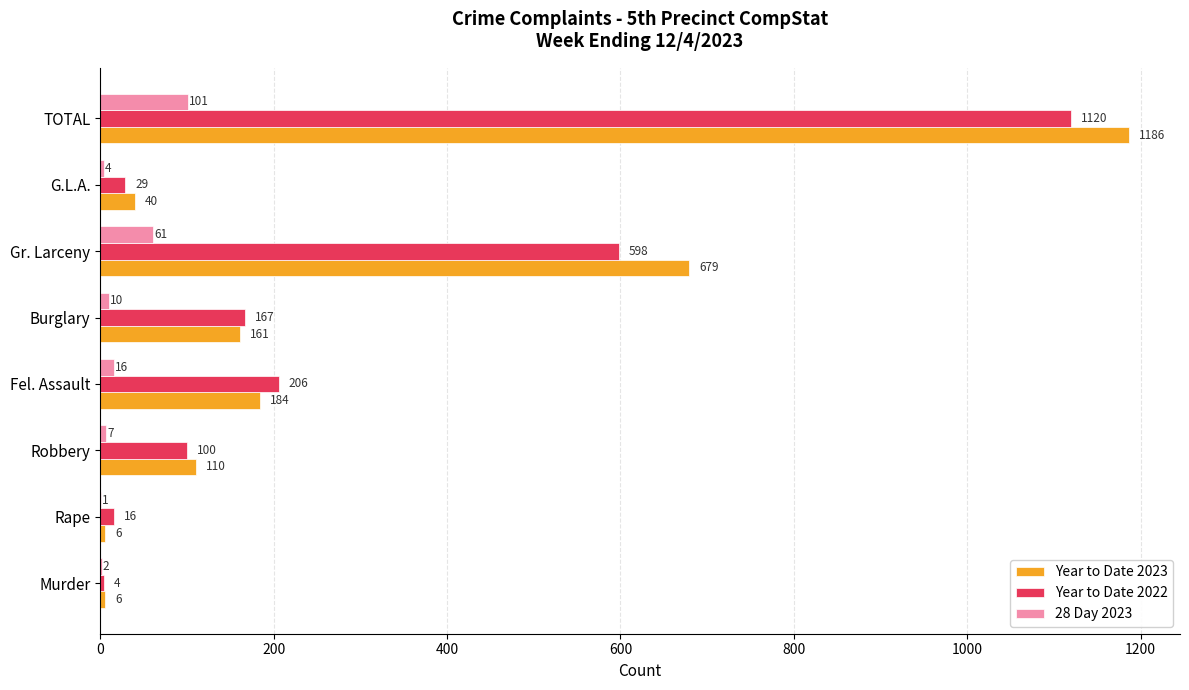

Which series has the largest total across all categories?

Year to Date 2023